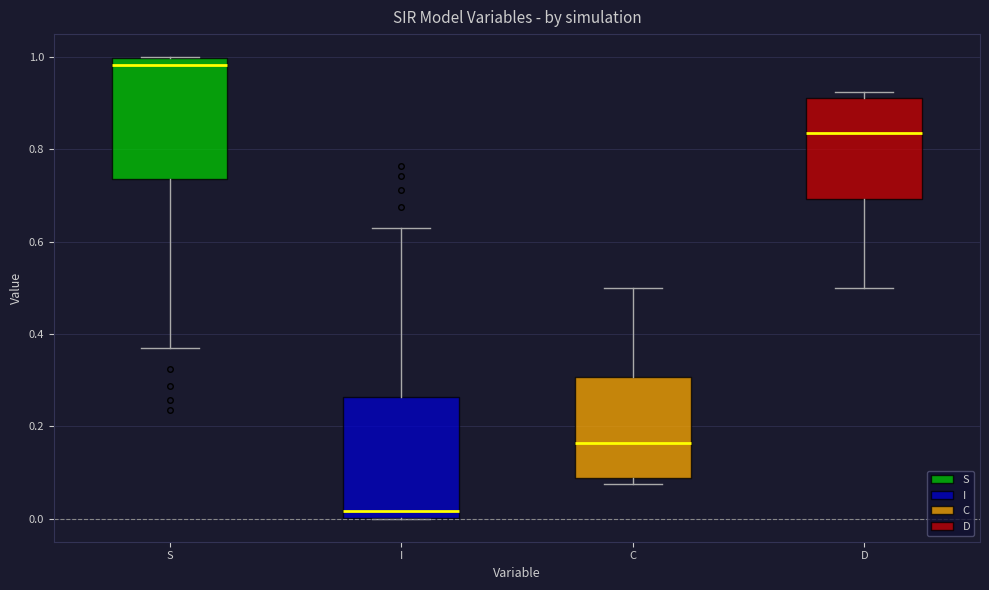

Reading left to right, transcribe this box plot: for each box, give where its median line is, the range the box spans, and where its two whiskers end, as read against the y-axis. The values are not printed on the chart, so give them approximately, as read against the axis.

S: median 0.98, box 0.74 to 1.00, whiskers 0.38 to 1.00
I: median 0.02, box 0.00 to 0.26, whiskers 0.00 to 0.62
C: median 0.16, box 0.08 to 0.30, whiskers 0.08 (just below the box's lower edge) to 0.50
D: median 0.84, box 0.70 to 0.92, whiskers 0.50 to 0.92 (just above the box's upper edge)